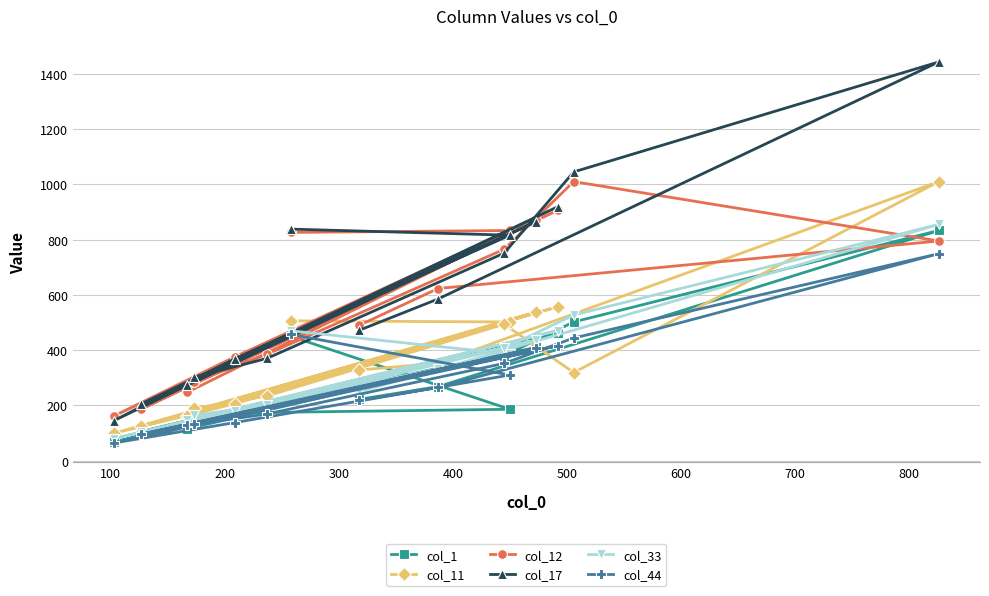

What are all the series names shown in the legend?

col_1, col_11, col_12, col_17, col_33, col_44